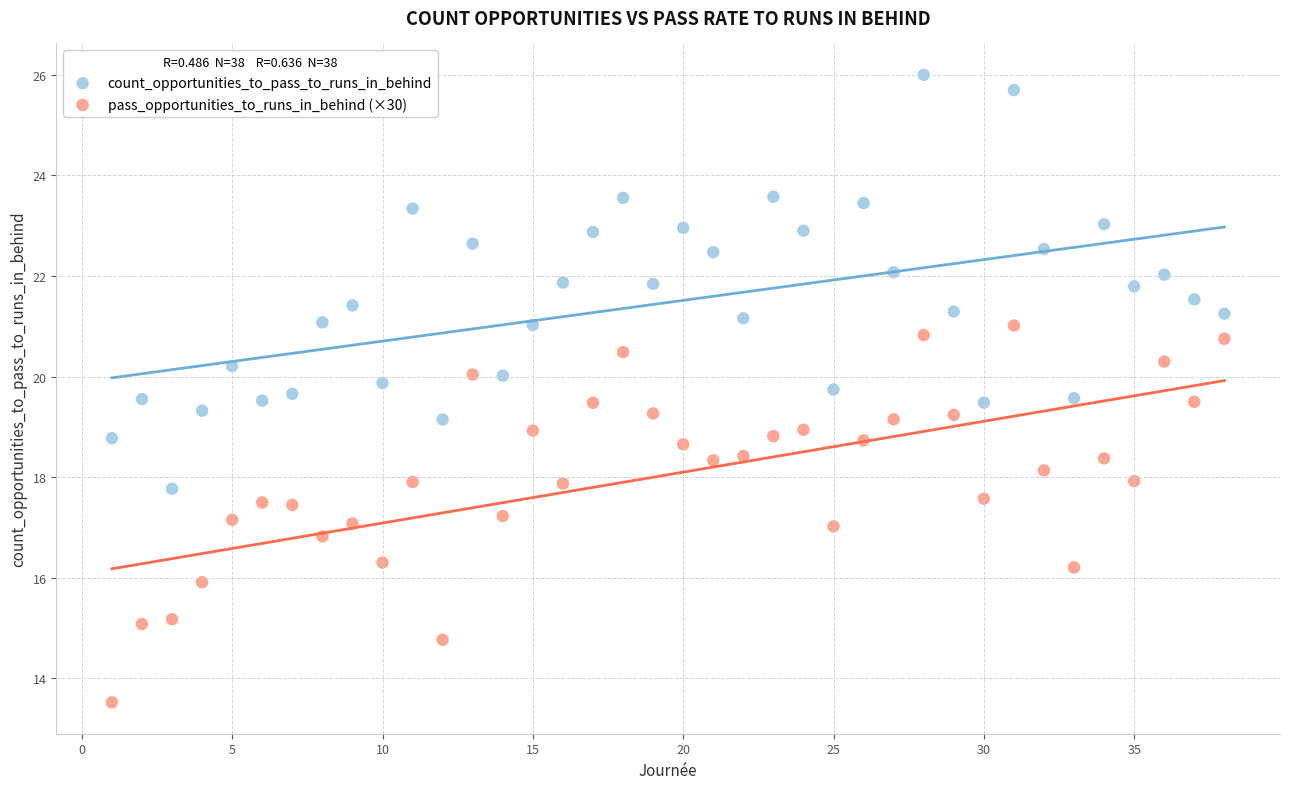

Which series reaches the maximum Y coordinate?

count_opportunities_to_pass_to_runs_in_behind